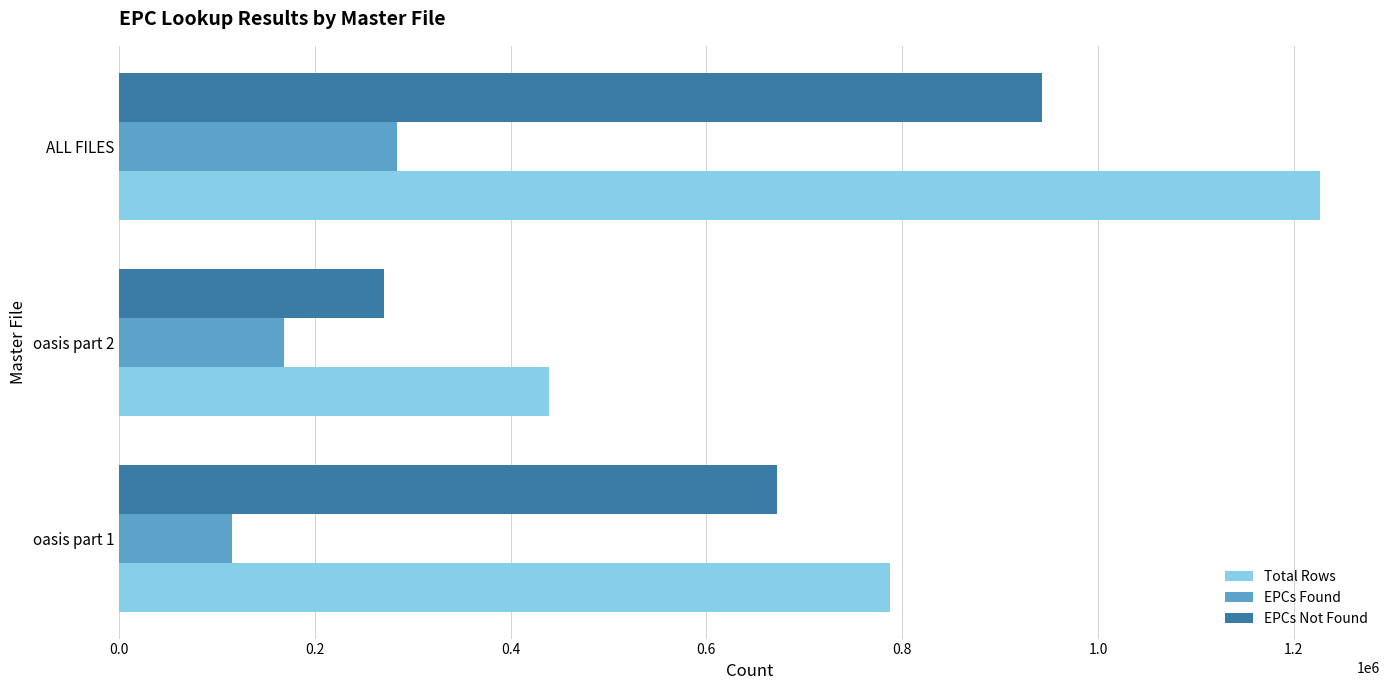

True or false: Total Rows has a value of 375379 at ALL FILES.

False